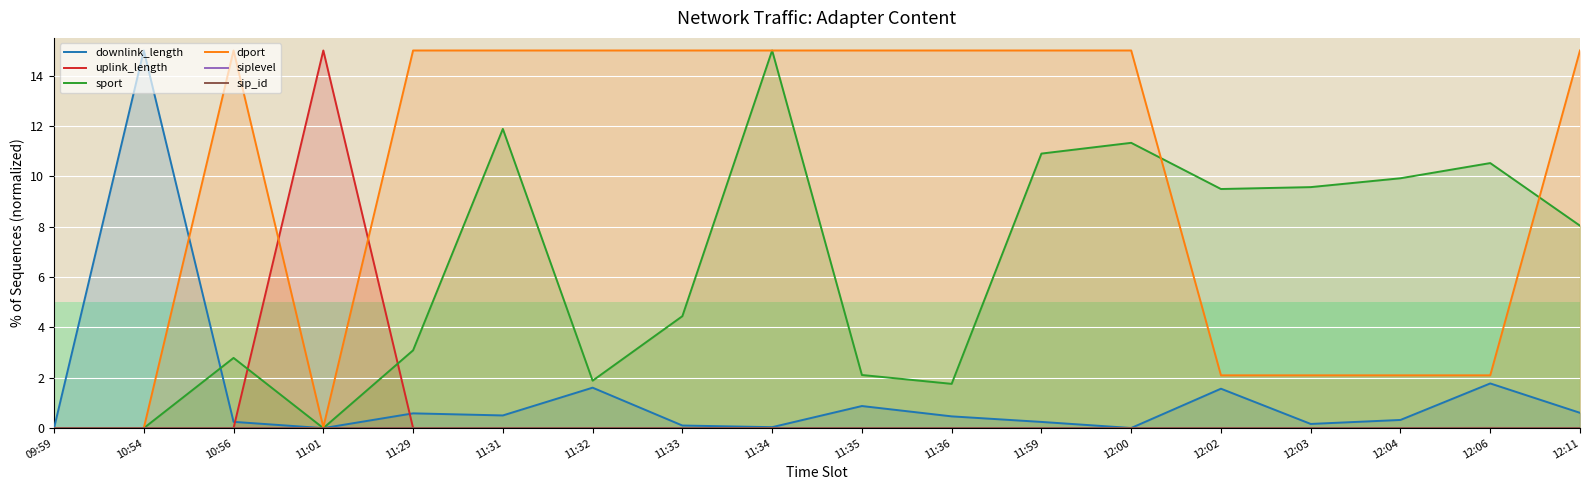

How many data points in uplink_length are above 0?

17